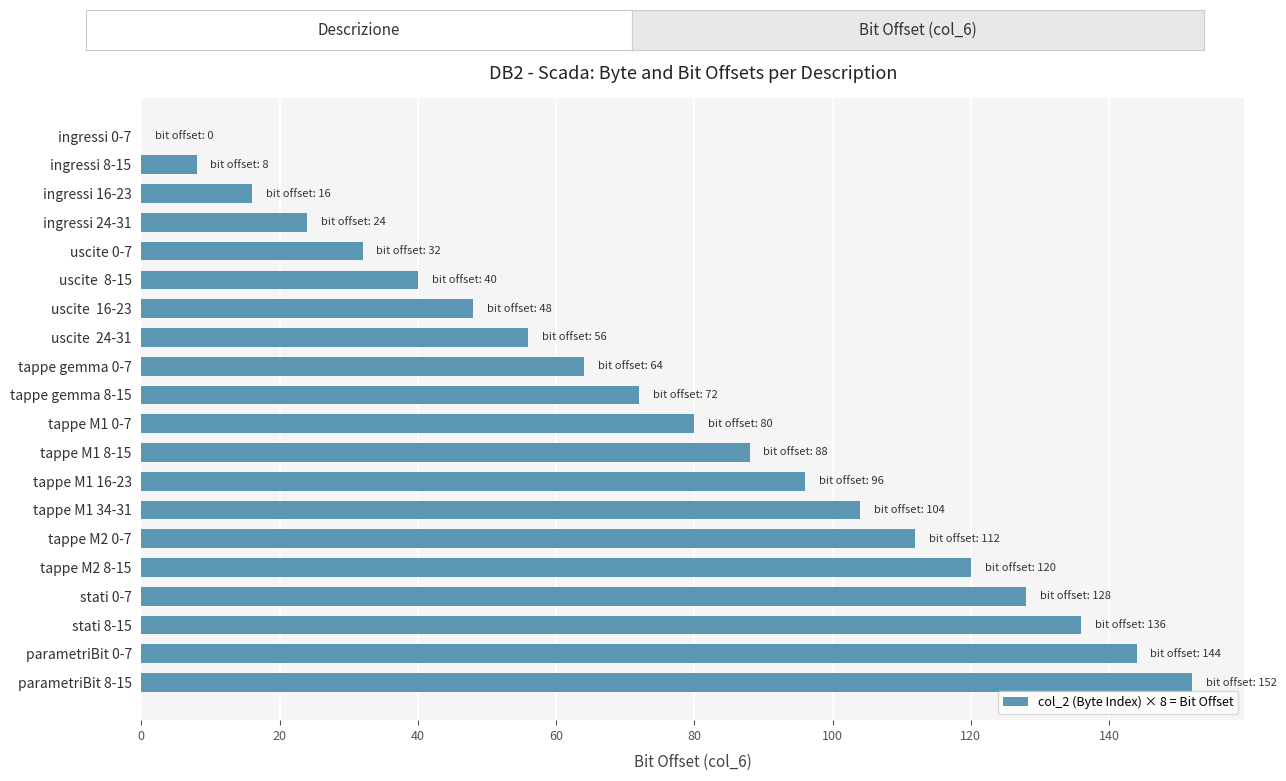

What is the sum of all values?

1520